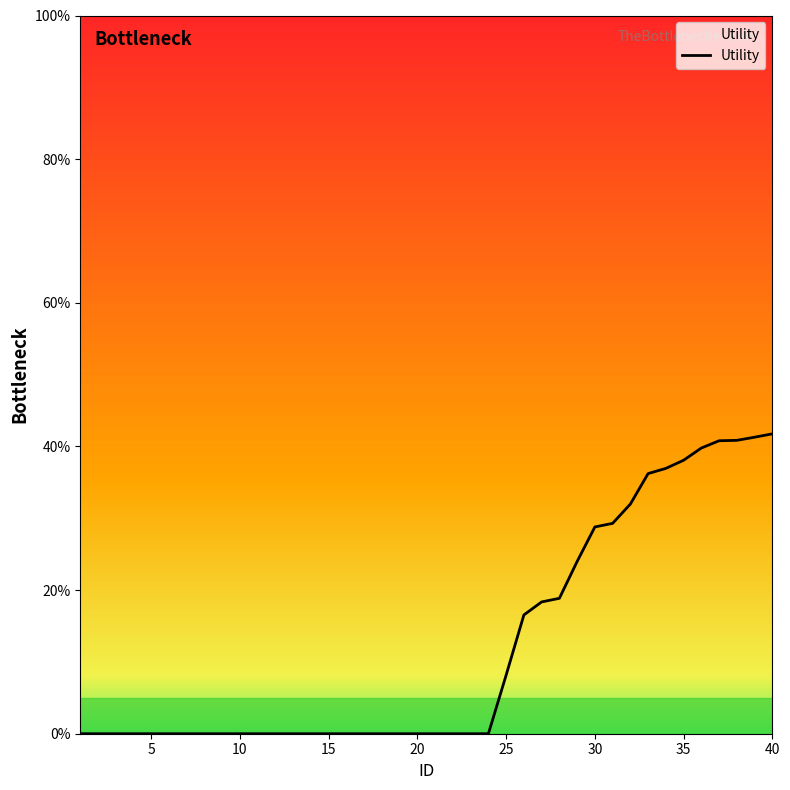

What is the maximum value shown in the chart?

41.8